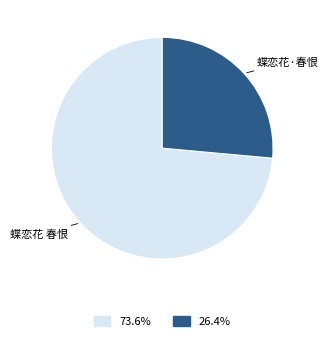

Does any single category account for the majority?

Yes